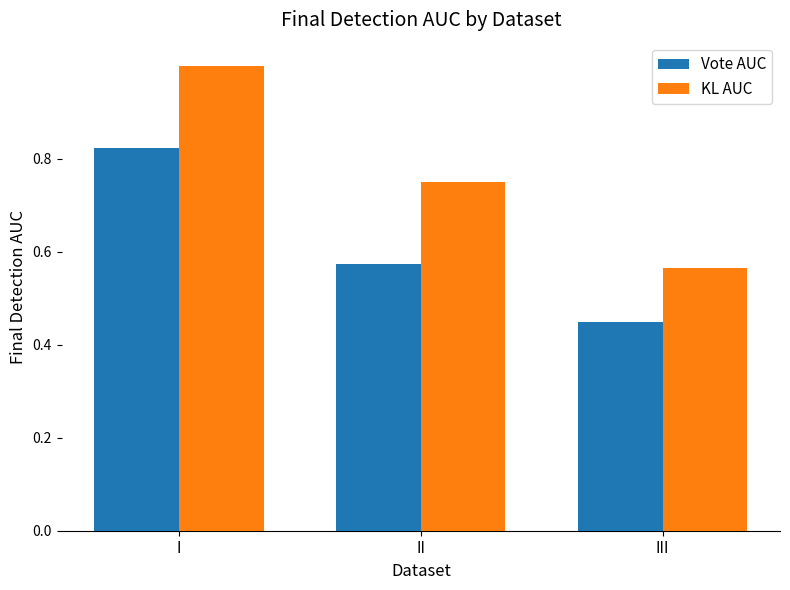

What is the difference between the KL AUC values at III and I?

0.4